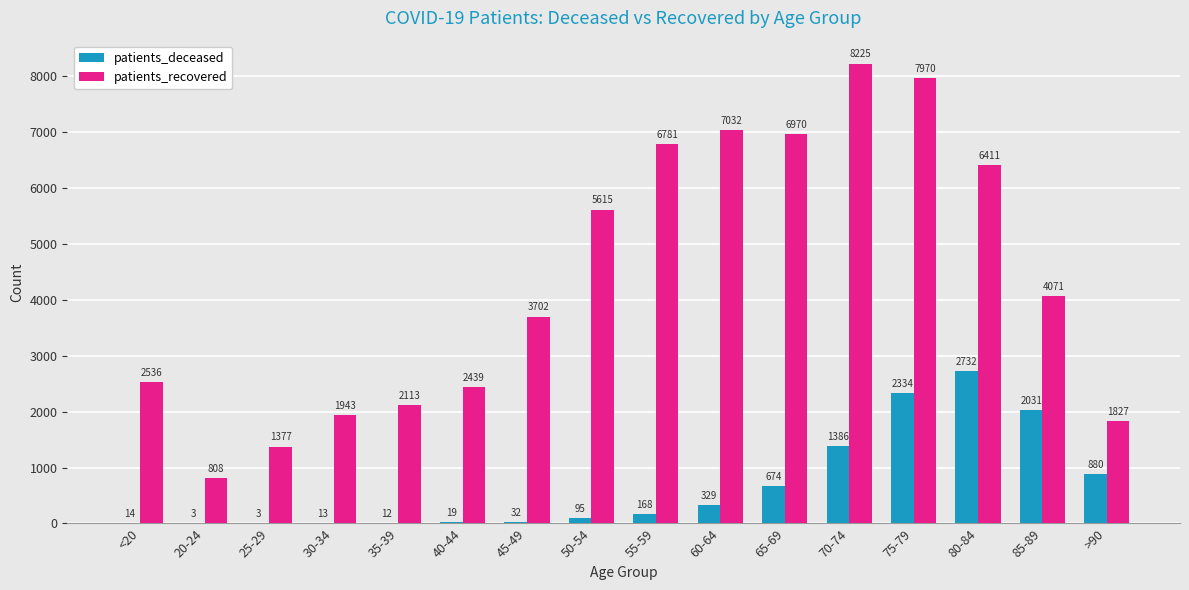

How many groups of bars are there?

16